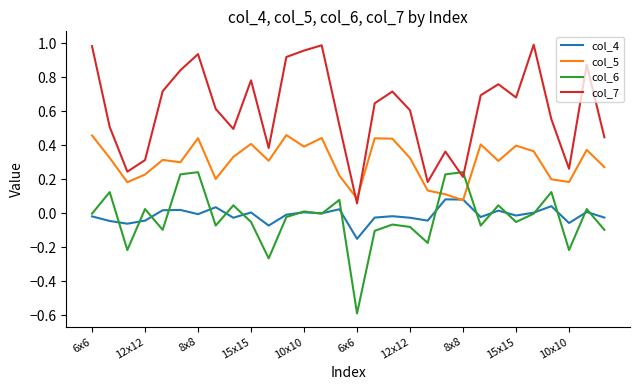

How many lines are shown in the chart?

4